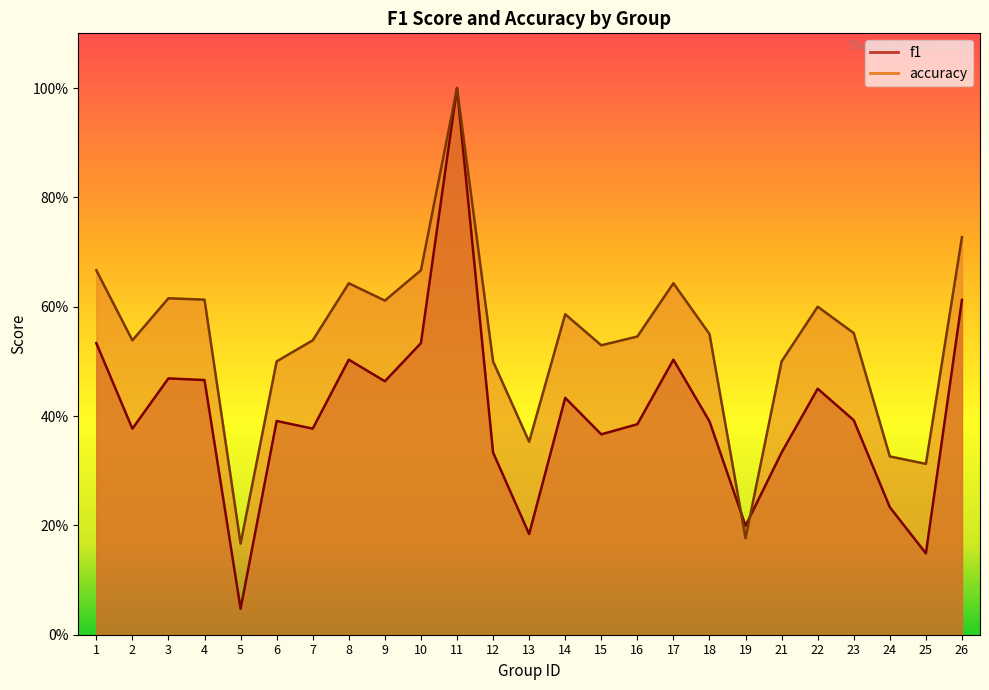

What is the difference between the maximum and minimum values in the f1 series?

1.0